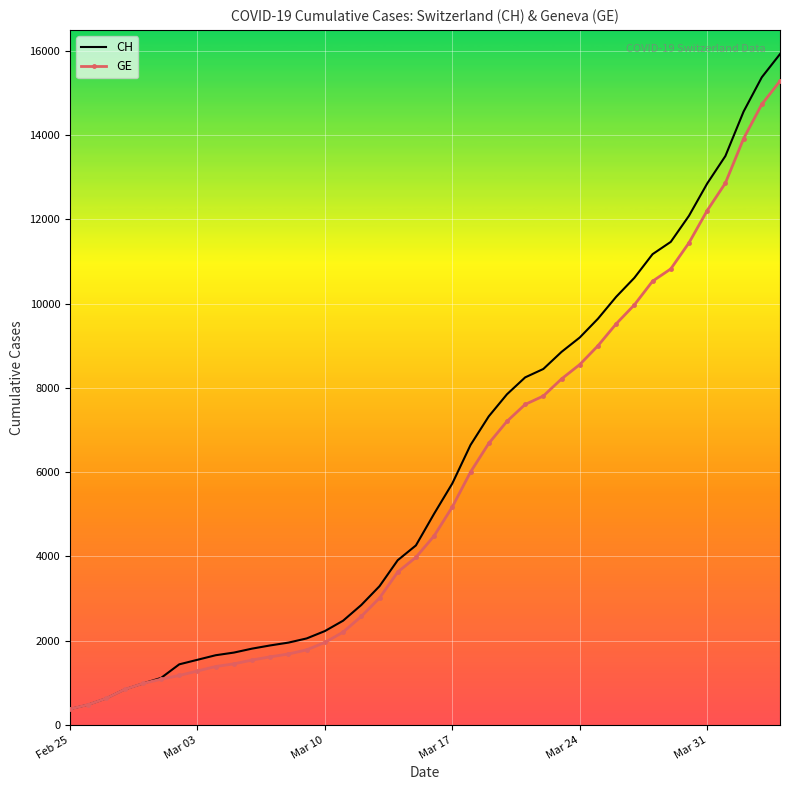

Which series has the widest spread of values?

CH